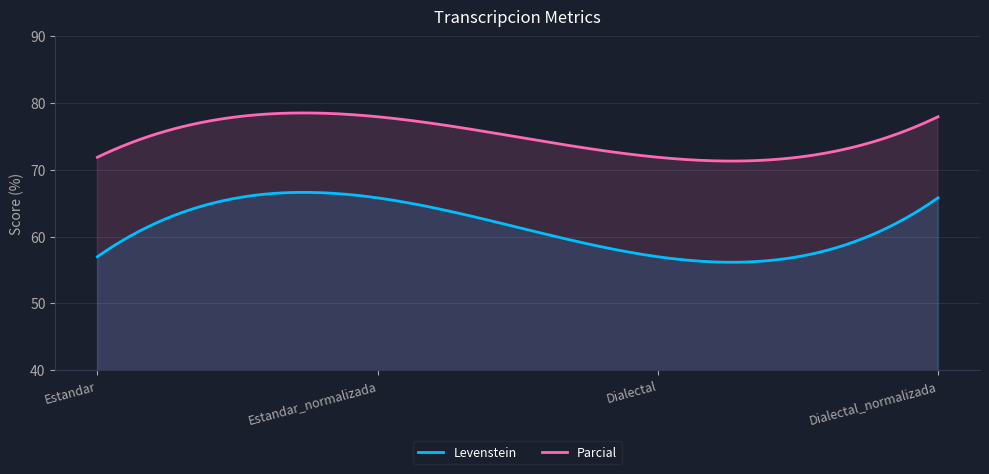

Which category has the highest value in the Parcial series?

Estandar_normalizada